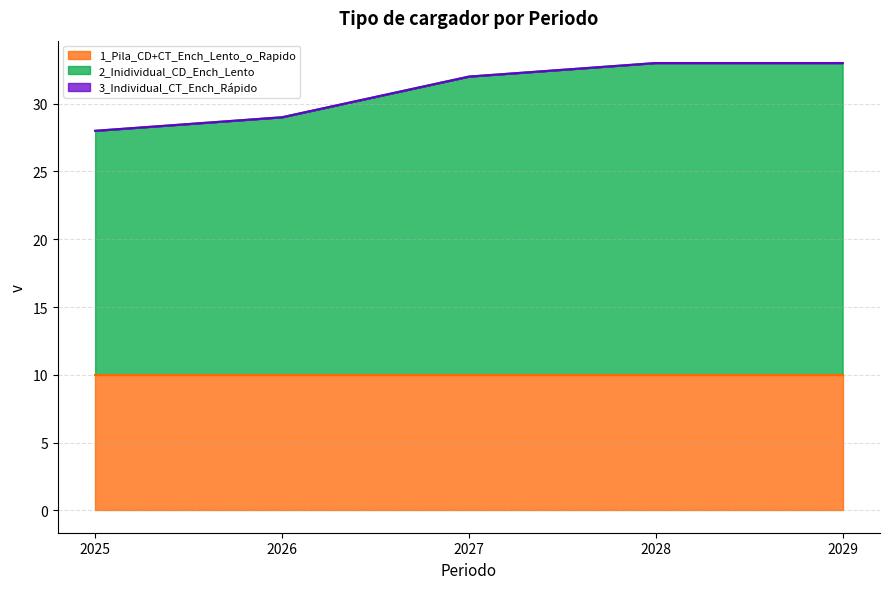

At how many categories does at least one series exceed 16?

5